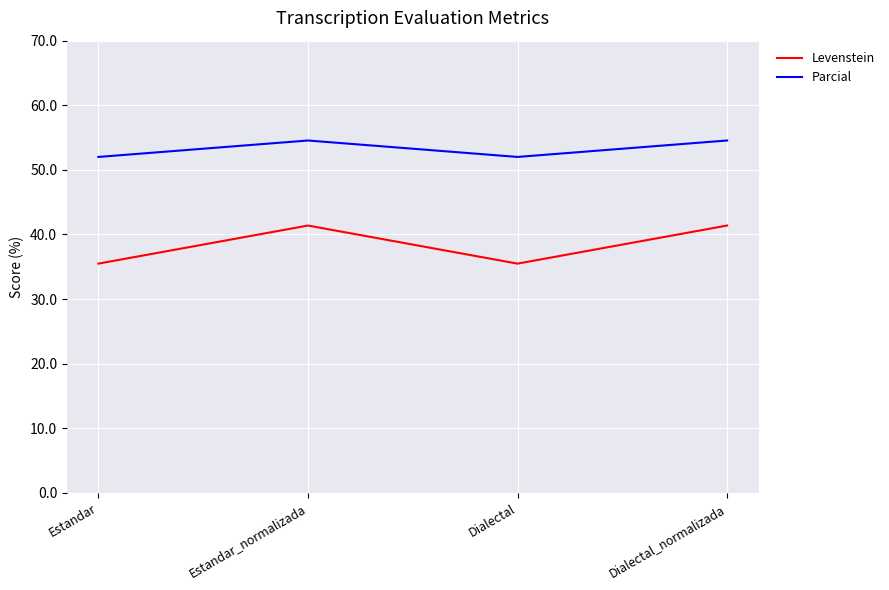

How many lines are shown in the chart?

2